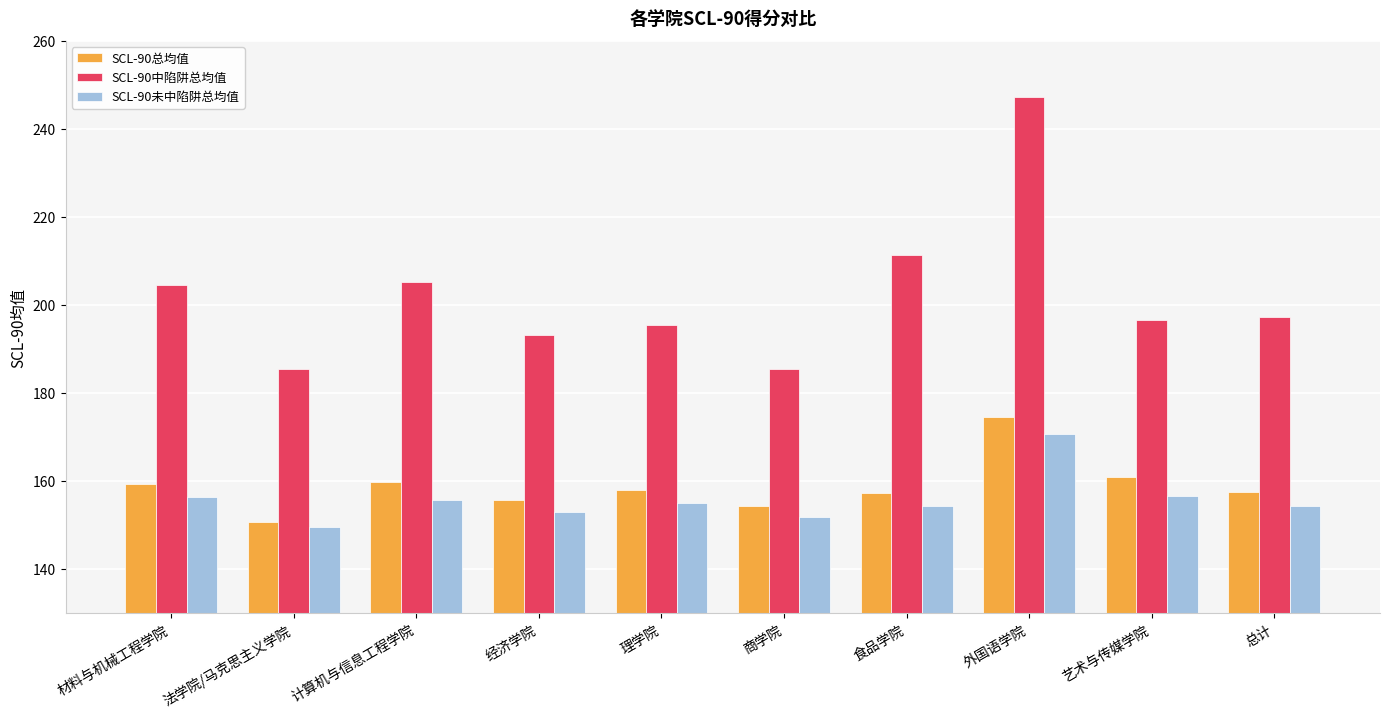

How many distinct data groups are displayed?

3